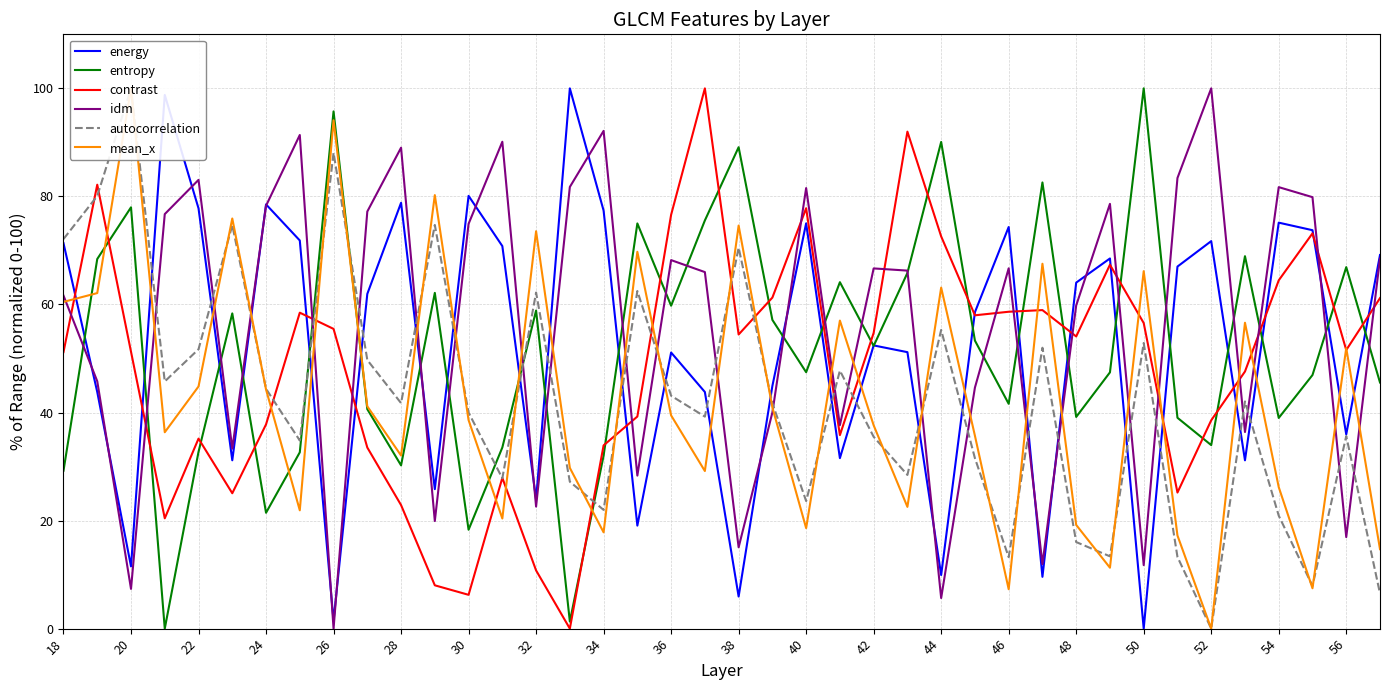

Reading right to left, transcribe all the data shown in this chart.

energy: 69.2	36.0	73.7	75.1	31.2	71.7	67.0	0.0	68.5	64.0	9.6	74.3	58.6	9.9	51.2	52.4	31.6	75.0	44.9	5.9	43.8	51.1	19.1	77.4	100.0	23.9	70.8	80.1	25.8	78.8	62.0	1.4	71.8	78.5	31.2	77.8	98.8	11.5	43.8	71.3
entropy: 45.6	66.9	46.9	39.0	68.9	34.0	39.0	100.0	47.4	39.2	82.6	41.6	53.3	90.1	65.8	52.3	64.1	47.5	57.1	89.1	75.5	59.8	75.0	32.0	1.3	58.9	33.5	18.3	62.1	30.2	40.6	95.7	32.6	21.4	58.3	32.7	0.0	78.0	68.4	29.2
contrast: 61.2	51.6	73.2	64.5	47.6	38.6	25.2	56.6	67.3	54.1	59.0	58.7	58.0	72.6	92.0	54.7	35.8	77.8	61.3	54.4	100.0	76.6	39.3	33.9	0.0	10.8	27.9	6.3	8.0	22.9	33.5	55.5	58.5	37.8	25.1	35.2	20.4	51.3	82.2	51.2
idm: 68.5	16.9	79.9	81.7	36.4	100.0	83.4	11.8	78.6	59.8	11.9	66.7	44.6	5.7	66.3	66.7	37.7	81.5	40.0	15.0	66.0	68.2	28.3	92.1	81.8	22.6	90.1	74.9	19.9	89.0	77.2	0.0	91.4	78.3	33.3	83.1	76.7	7.4	45.8	61.6
autocorrelation: 6.5	35.6	7.9	20.9	42.1	0.0	13.3	52.9	13.4	16.0	52.0	13.2	31.5	55.3	28.4	35.5	47.8	23.6	41.7	70.5	39.2	43.1	62.5	22.0	27.2	62.2	27.8	40.0	74.7	41.7	49.7	88.1	34.8	44.4	74.7	51.7	45.8	100.0	80.1	72.1
mean_x: 14.7	51.9	7.5	26.2	56.6	0.0	17.2	66.2	11.3	19.2	67.5	7.3	35.7	63.1	22.5	37.6	57.0	18.6	40.9	74.6	29.2	39.5	69.7	17.8	29.7	73.6	20.4	38.6	80.2	32.0	41.1	94.1	21.9	44.3	75.9	44.8	36.3	100.0	62.1	60.5